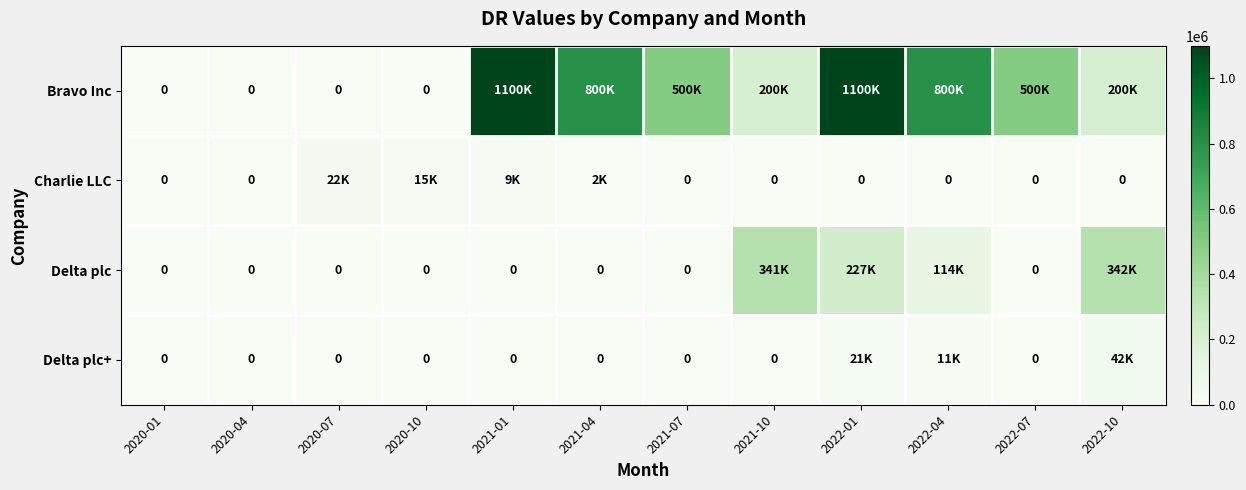

What is the difference between the Bravo Inc values at 2021-01 and 2021-07?

600000.0